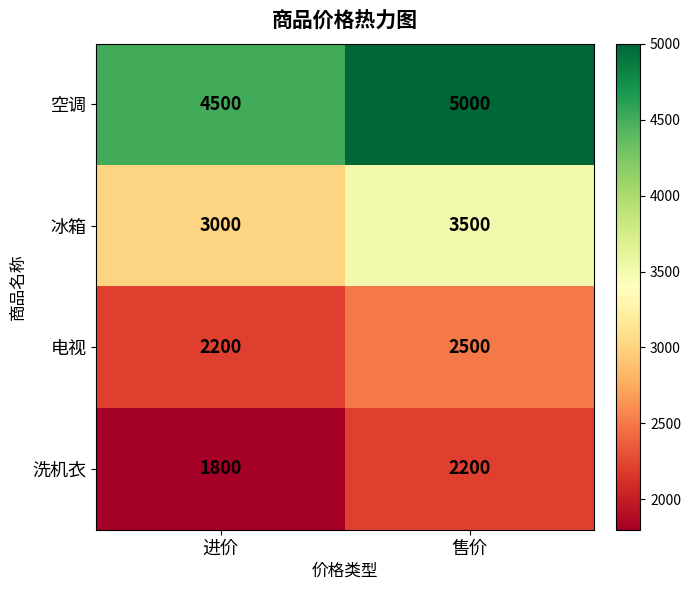

What is the spread (max minus min) of values at 进价?

2700